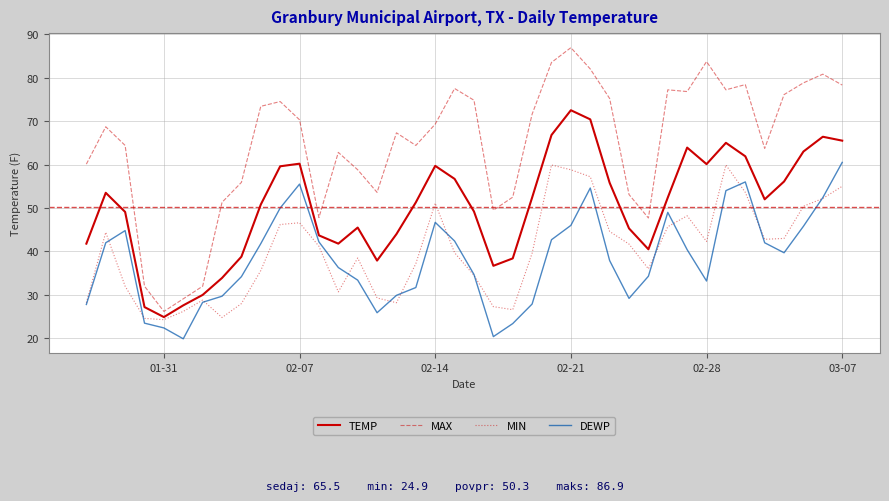

Which series has the largest range (max minus min)?

MAX